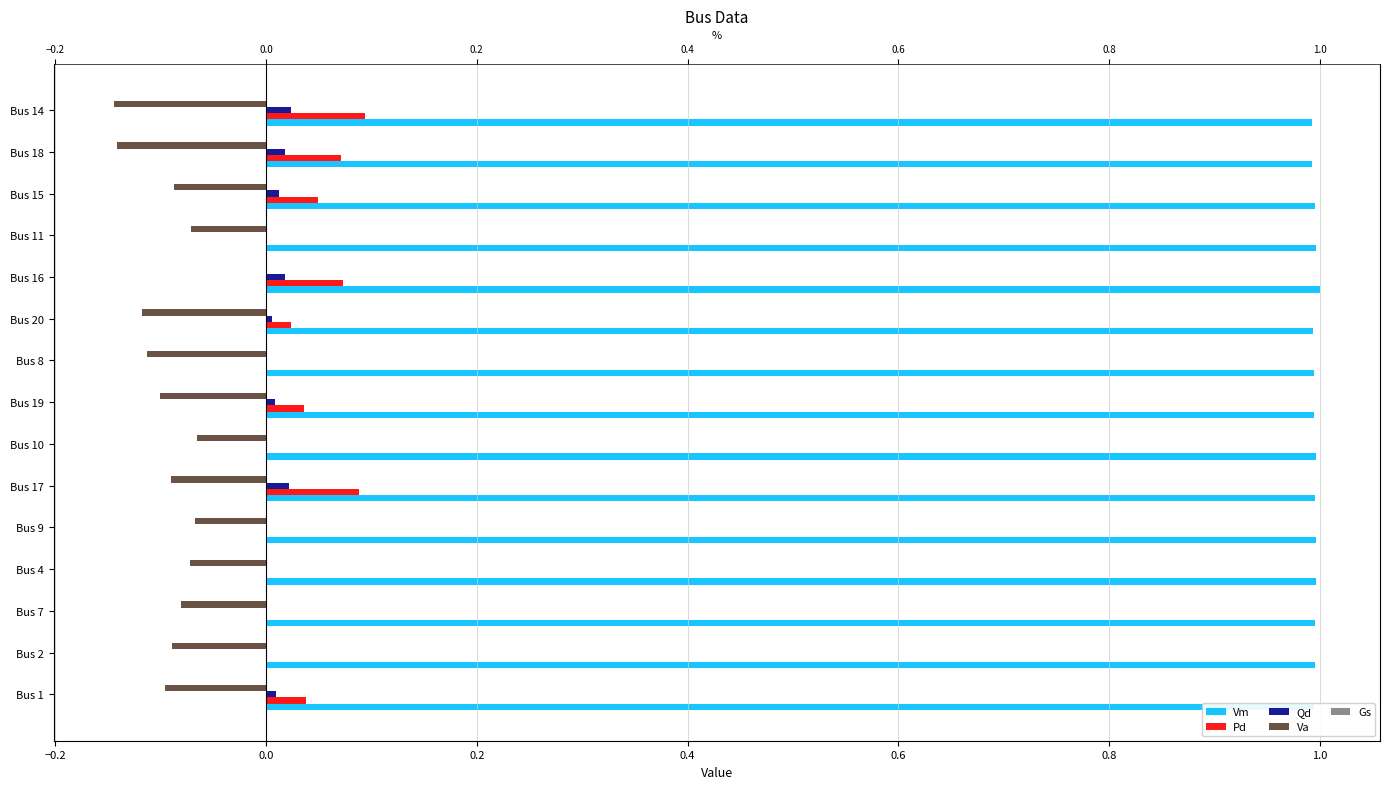

What is the difference between the highest and lowest values at 0.8?

1.1